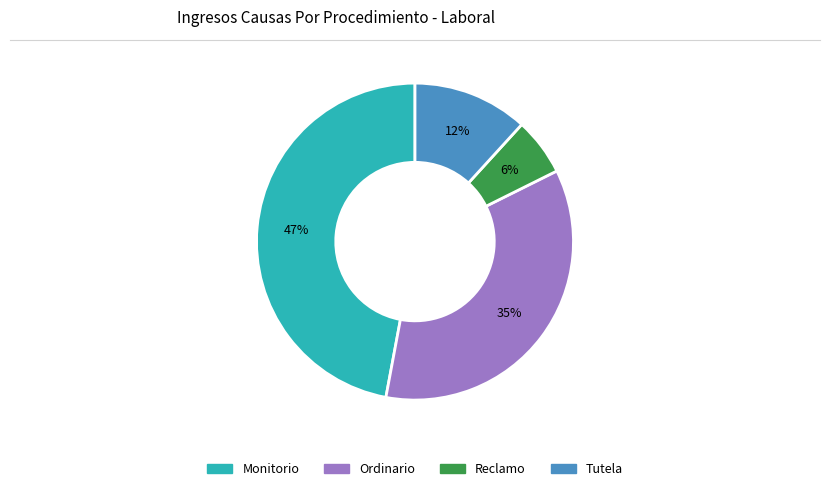

Which has a higher value, Monitorio or Ordinario?

Monitorio